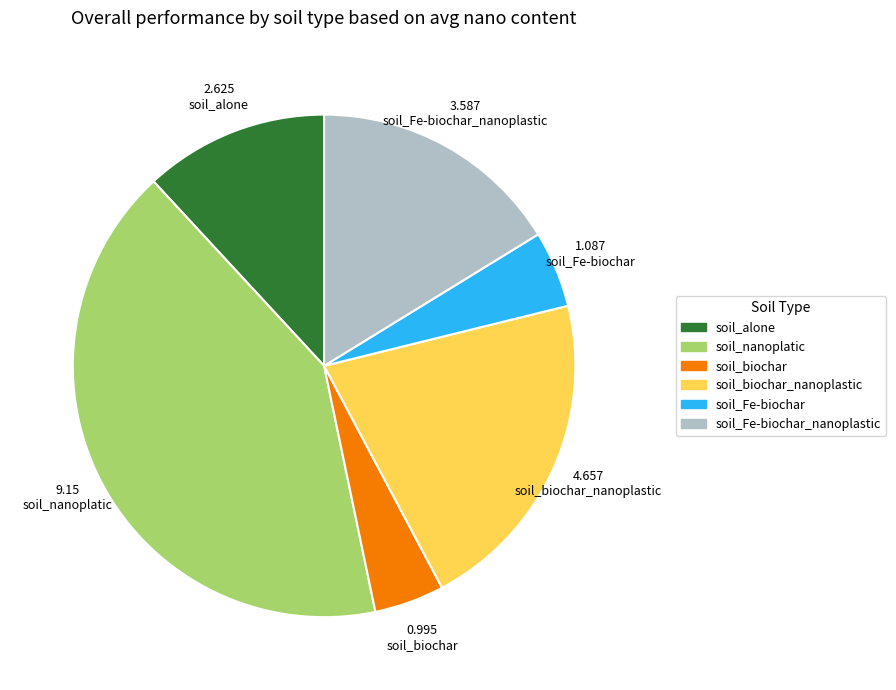

How many segments does this pie chart have?

6